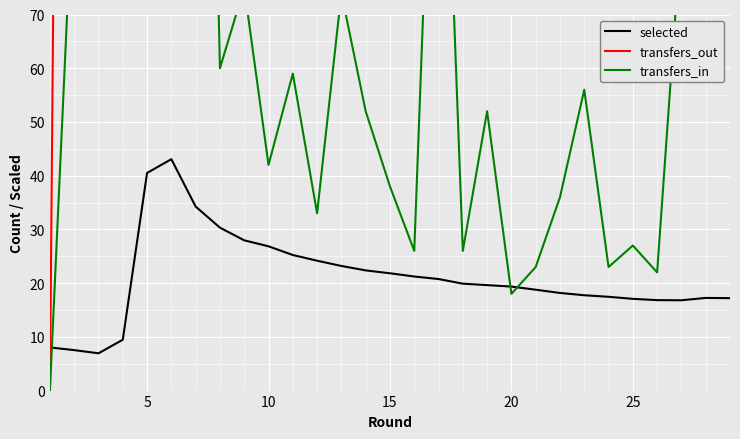

How many values in the selected series exceed 19?

16